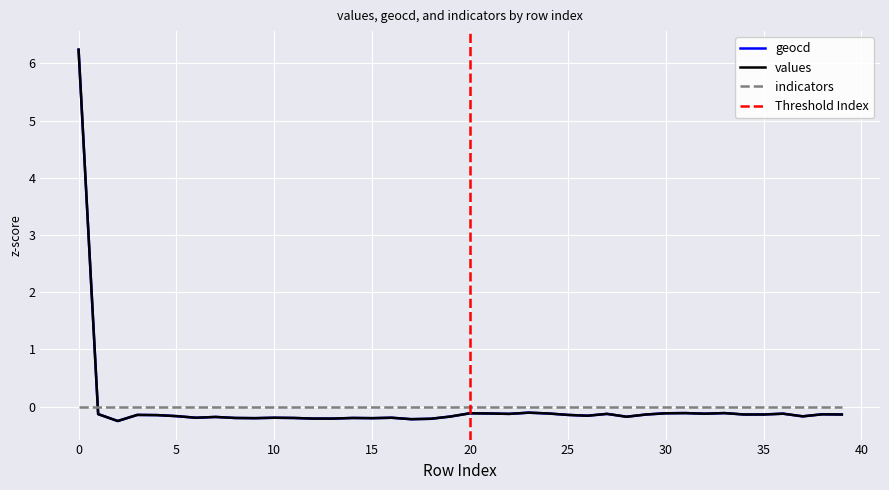

True or false: indicators and values cross at least once.

True